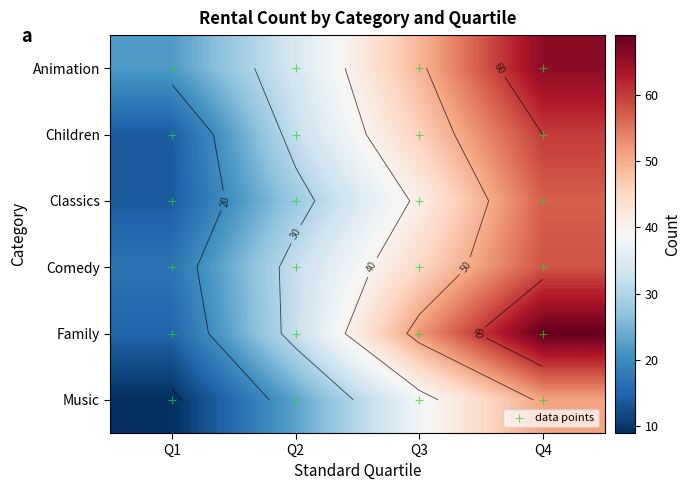

Rank the categories by Classics value from lowest to highest.

Q1, Q2, Q3, Q4